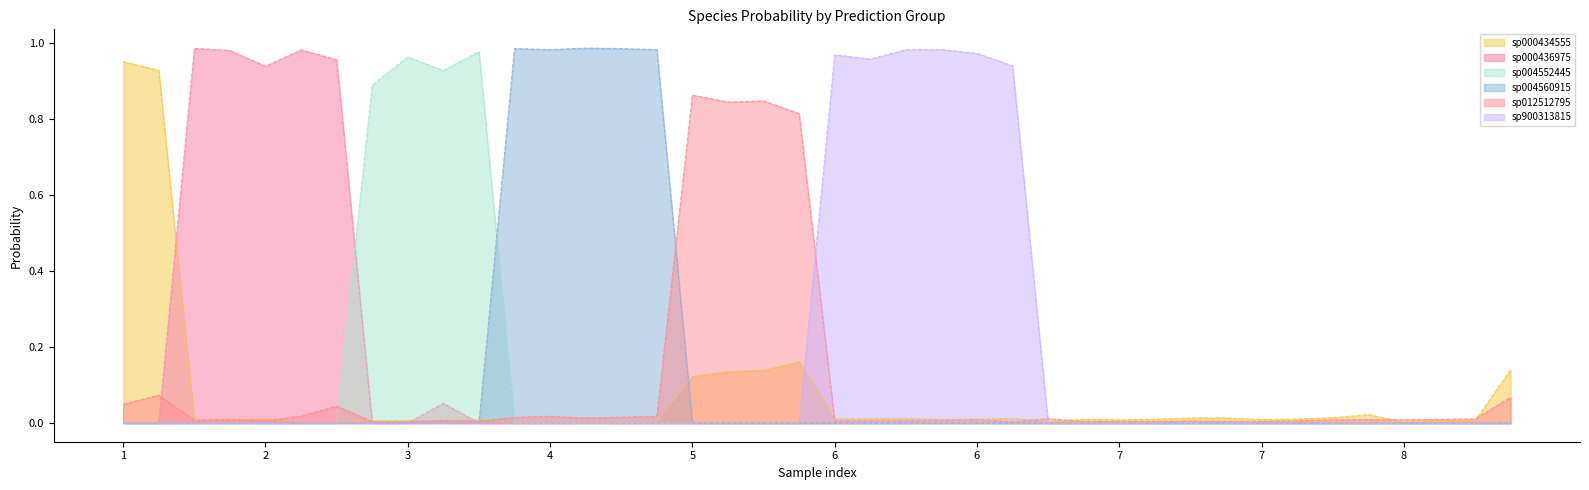

Where do s__CAG-1000 sp004560915 and s__CAG-1000 sp000434555 first cross each other?

3 and 4